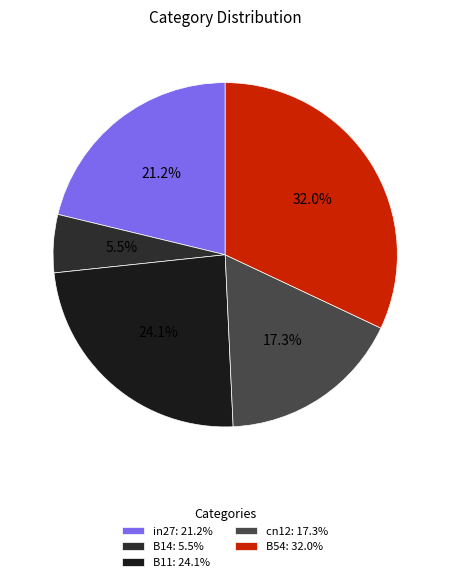

How many segments does this pie chart have?

5